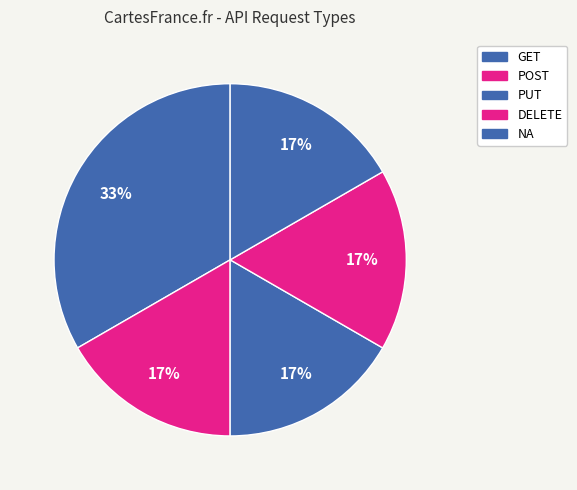

What portion of the pie excludes NA?

83.3%